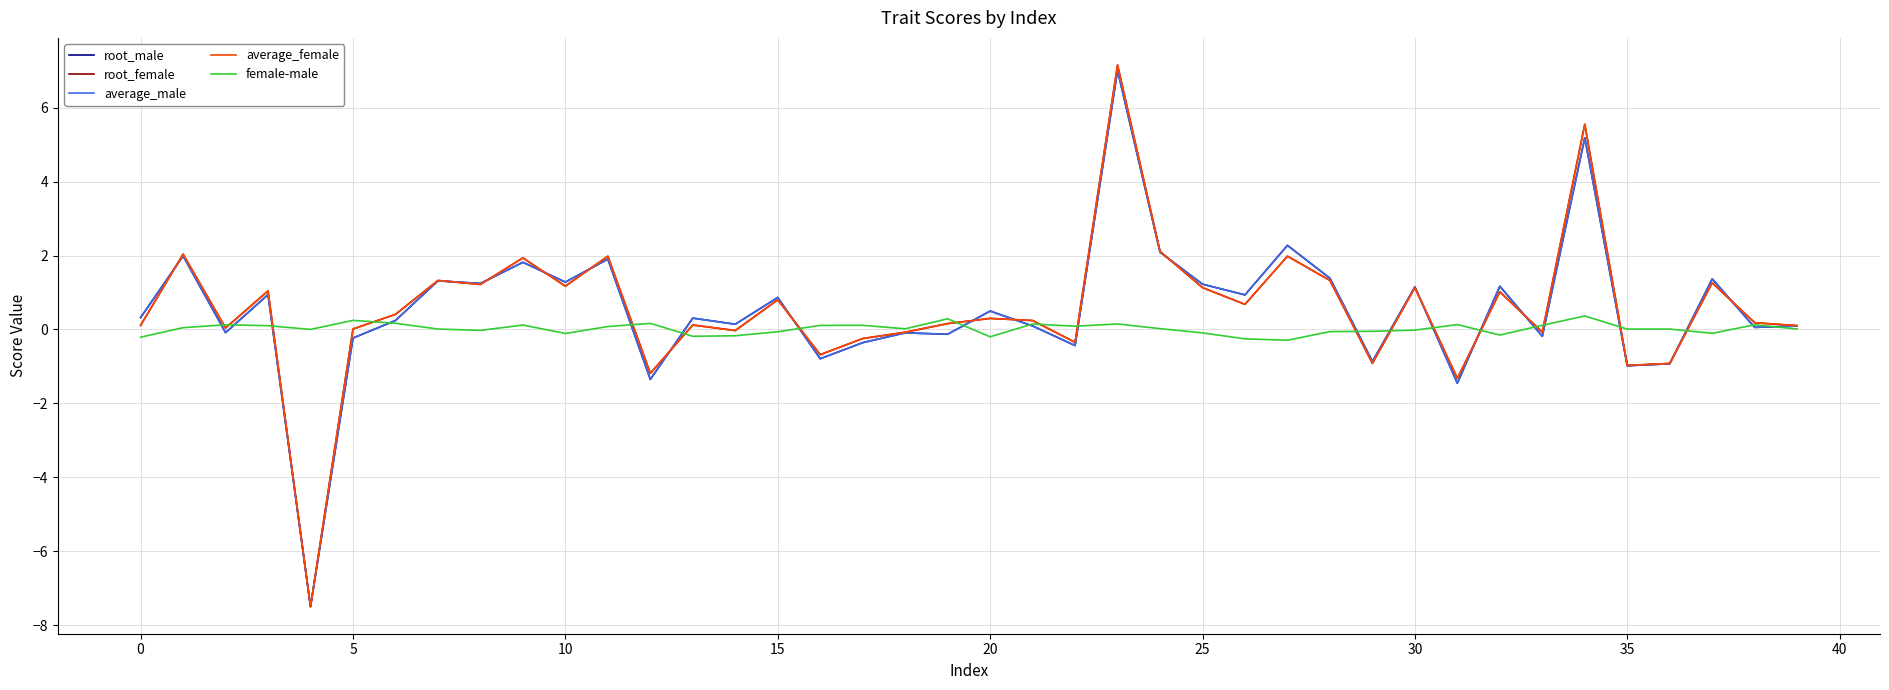

What is the highest value of the average_male series?

7.0